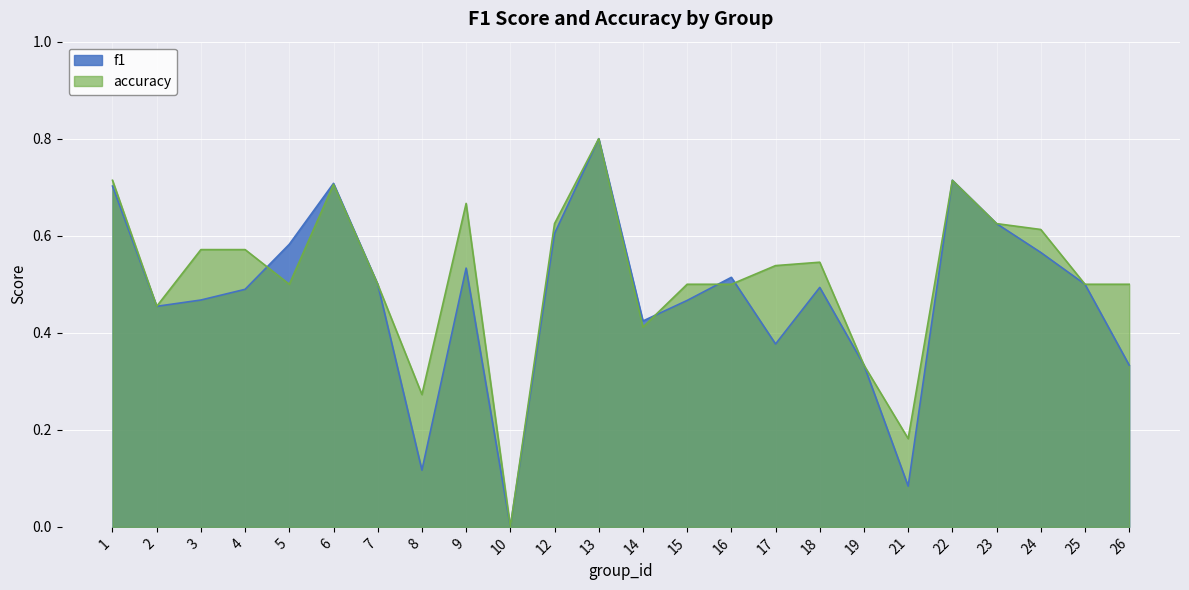

What is the difference between the maximum and minimum values in the f1 series?

0.8